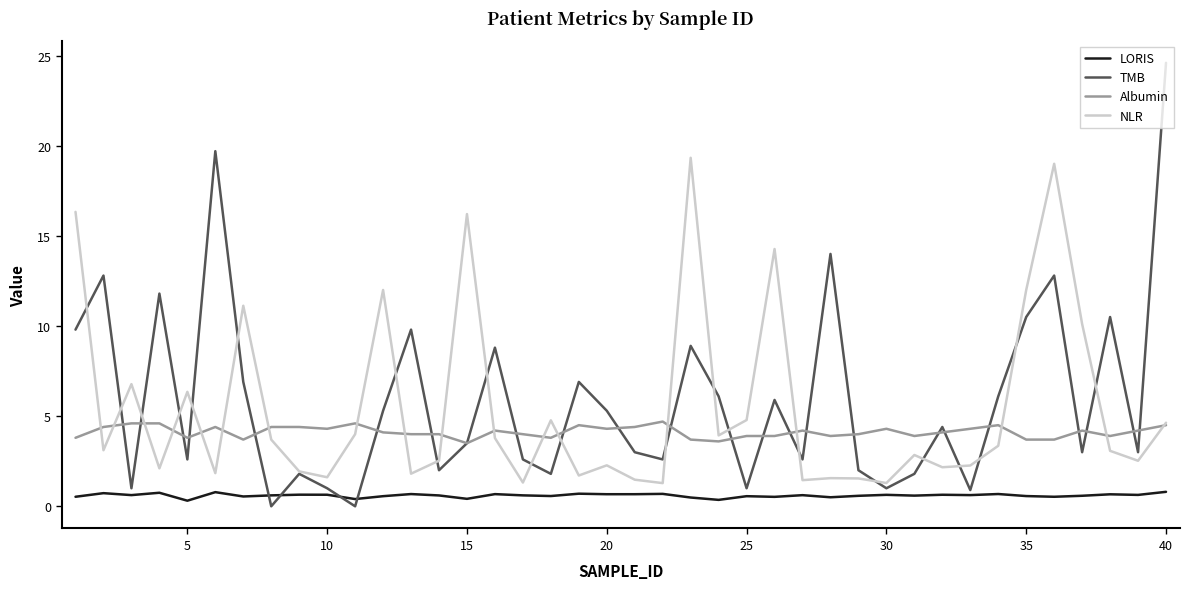

True or false: NLR and LORIS intersect in this chart.

False